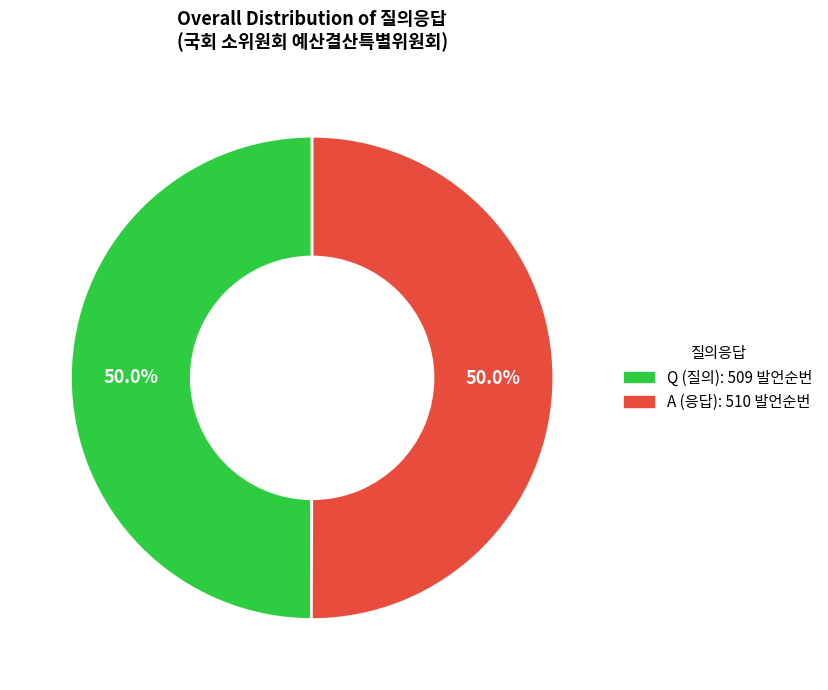

True or false: Q accounts for 37% of the total.

False